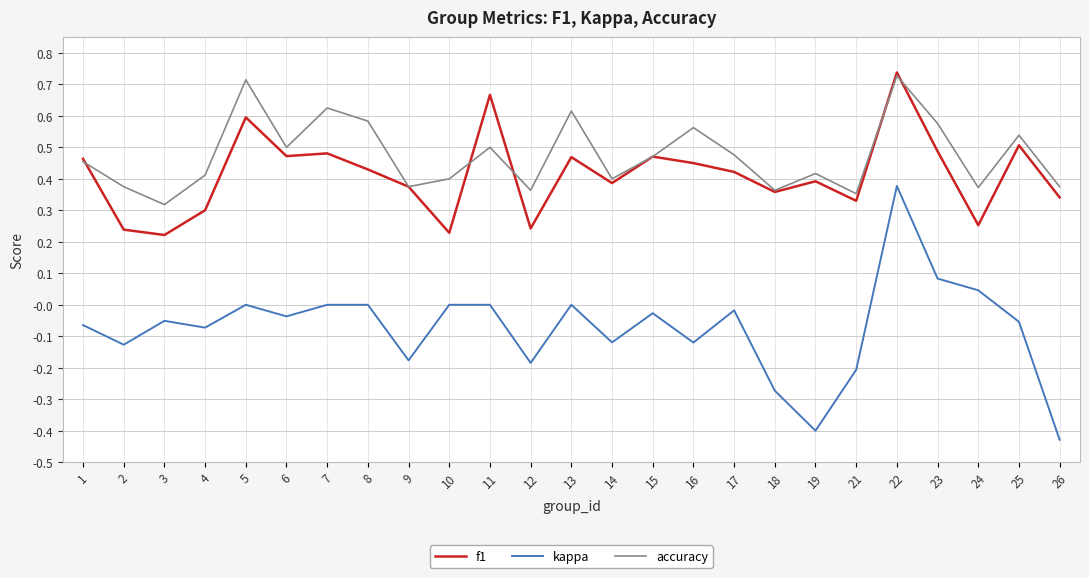

How many interior local valleys does the accuracy series have?

8